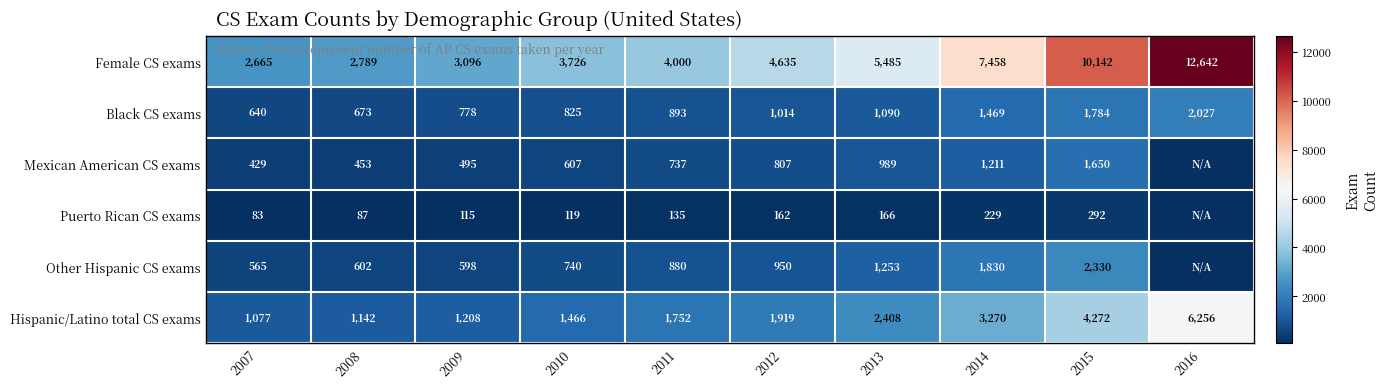

At how many categories does at least one series exceed 644?

10